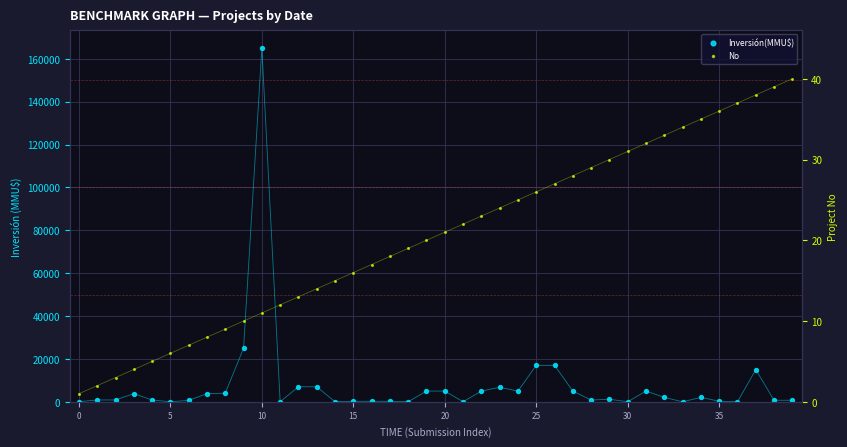

What is the total value across all series at 11?

52.0